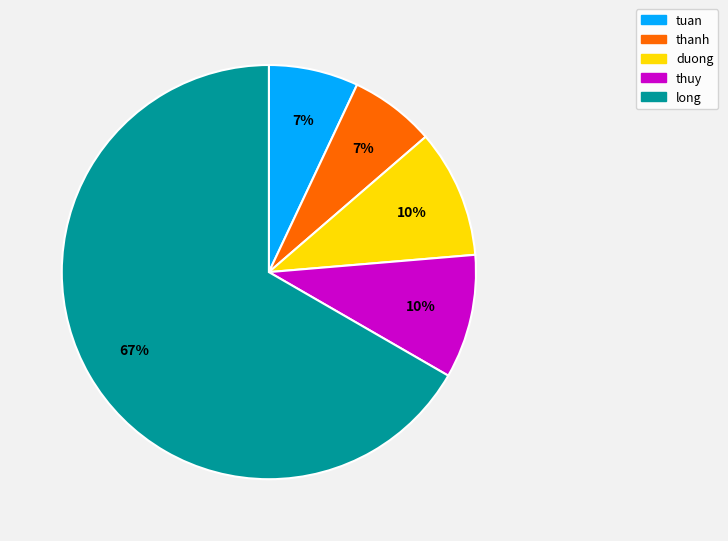

Which has a higher value, thanh or long?

long